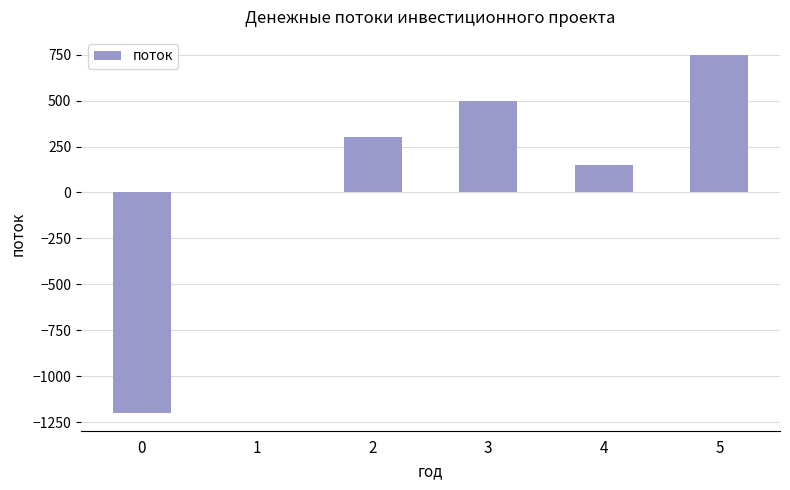

What is the change in value from 1 to 3?

+500